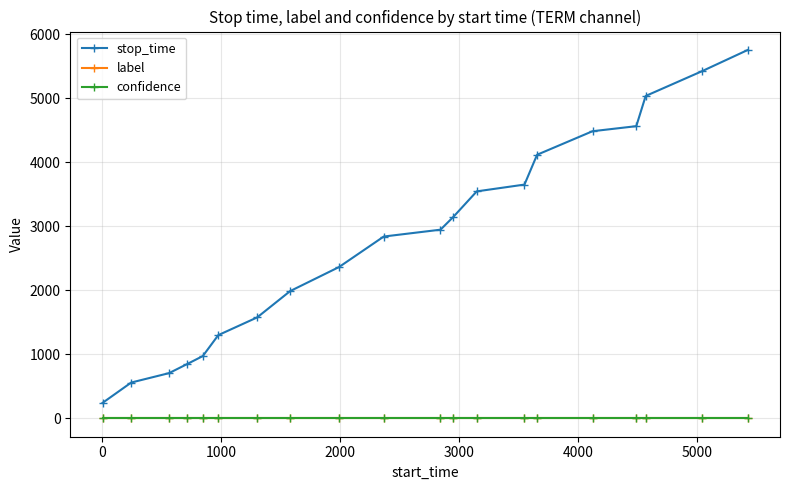

True or false: stop_time and label cross at least once.

False